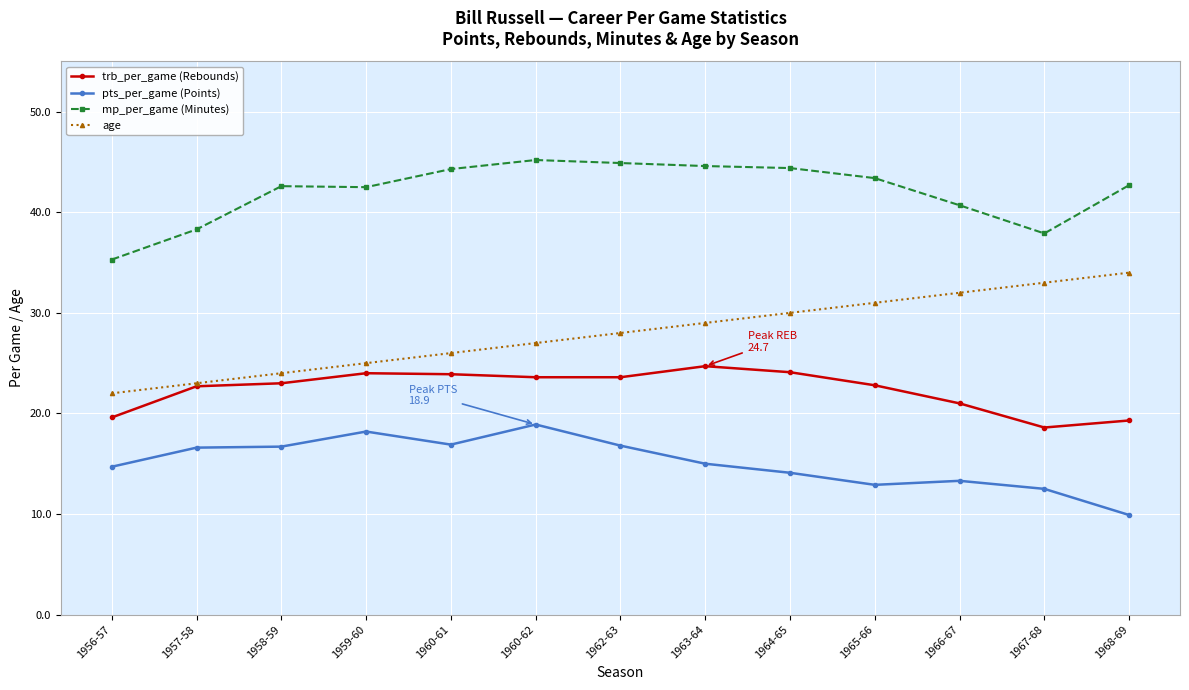

True or false: age and mp_per_game (Minutes) cross at least once.

False